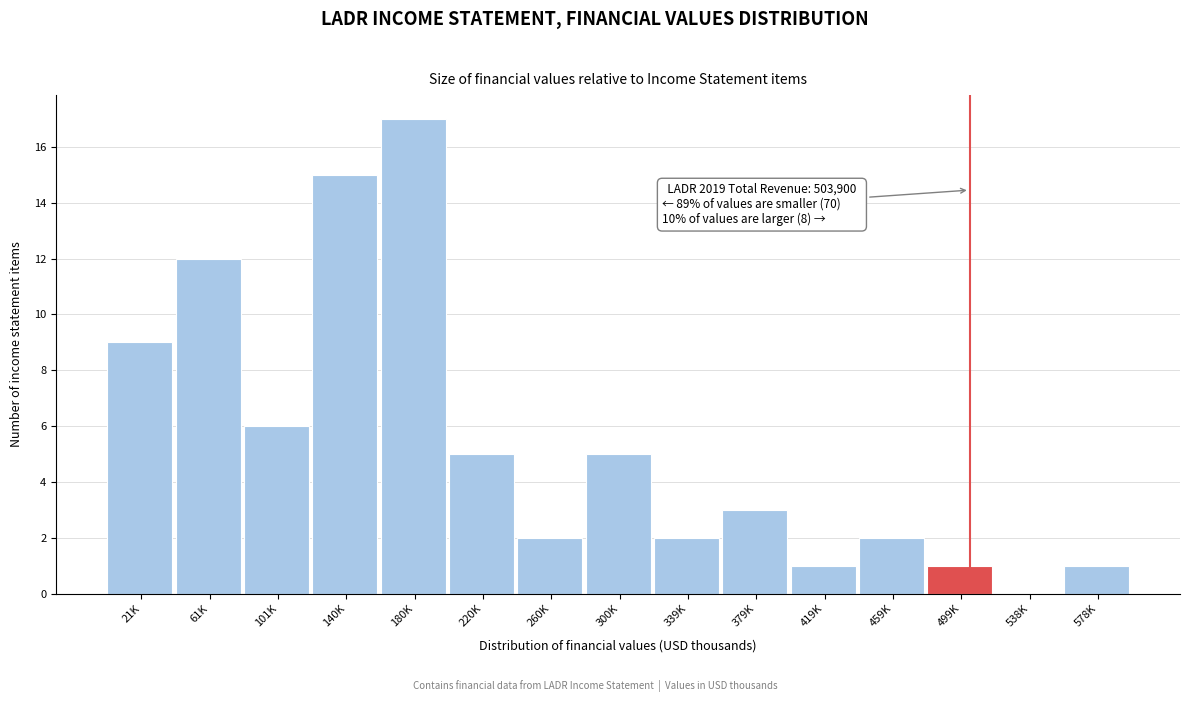

Reading left to right, list all the values displayed in this chart.

21K=9	61K=12	101K=6	140K=15	180K=17	220K=5	260K=2	300K=5	339K=2	379K=3	419K=1	459K=2	499K=1	538K=0	578K=1